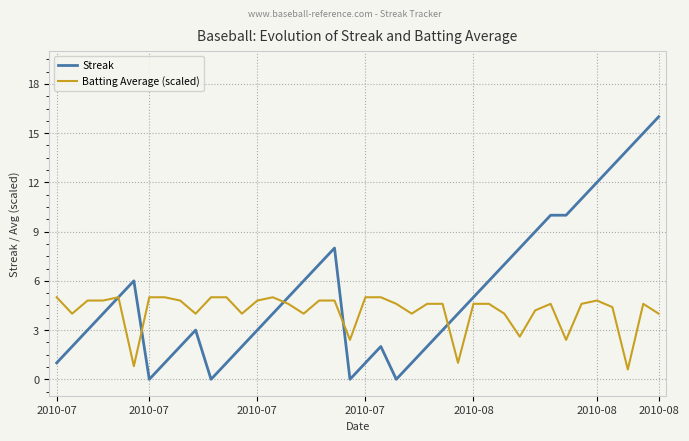

Does the chart display data point markers on the line(s)?

No